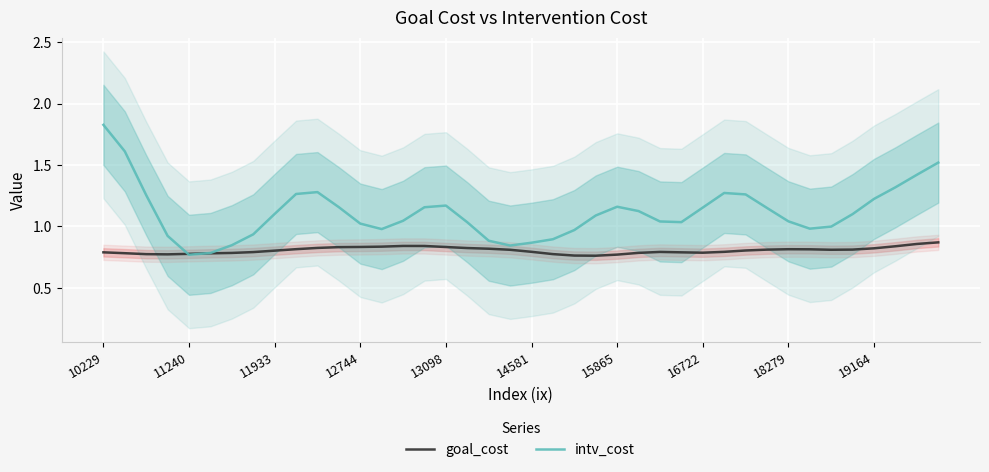

True or false: goal_cost has a value of 0.8 at 11933.

True